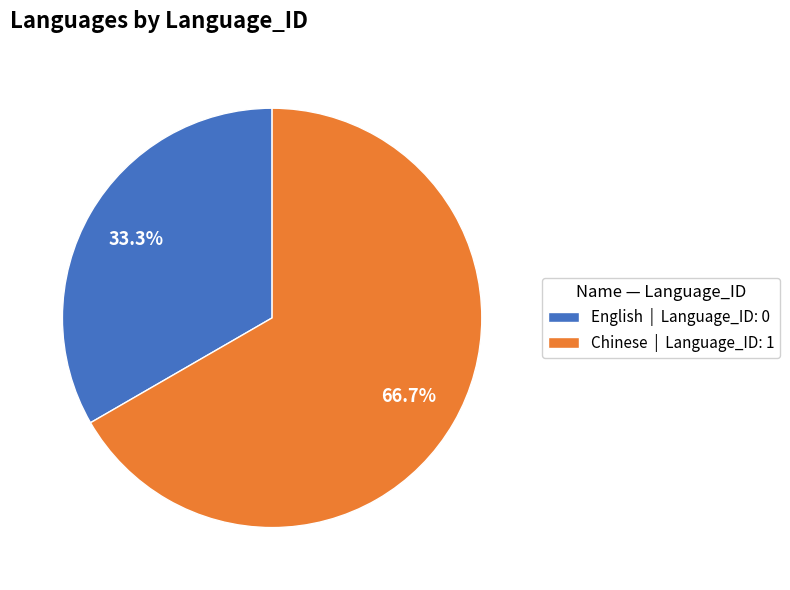

What is the smallest slice in the pie chart?

English